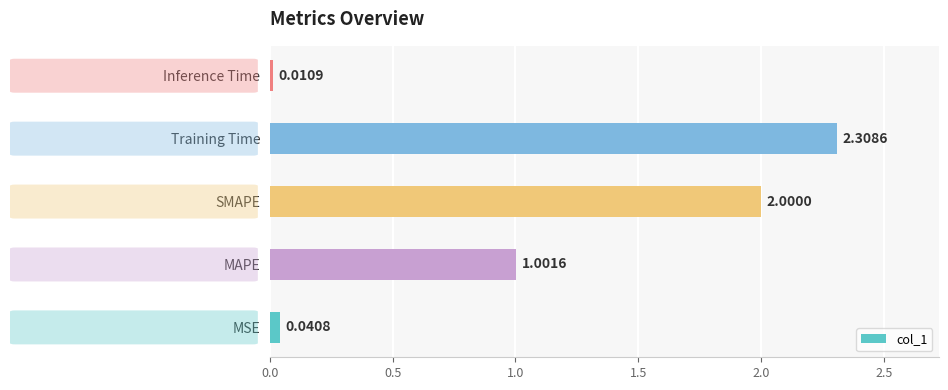

What is the ratio of the value at SMAPE to the value at MAPE?

2.0